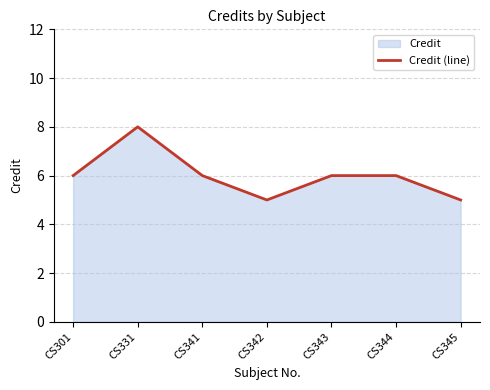

At which label is the value closest to 6?

CS301